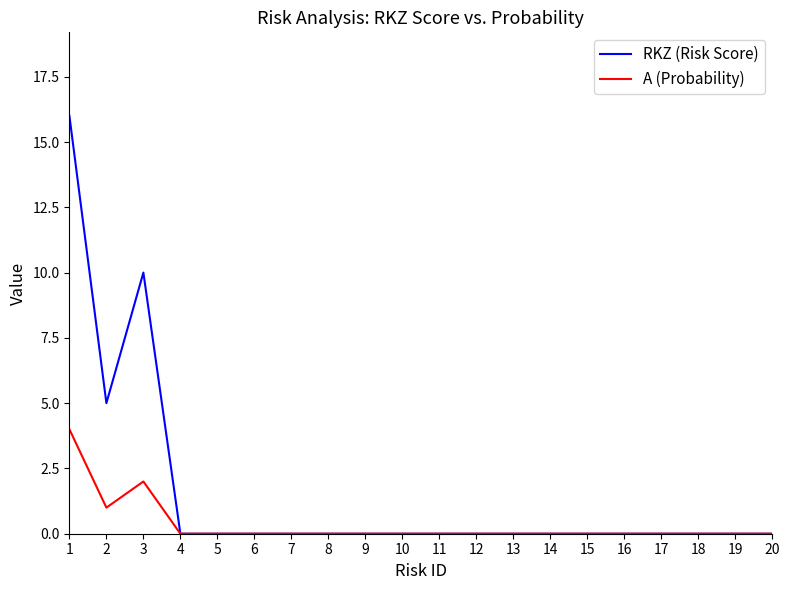

The A (Probability) series shows 4 at 1. True or false?

True